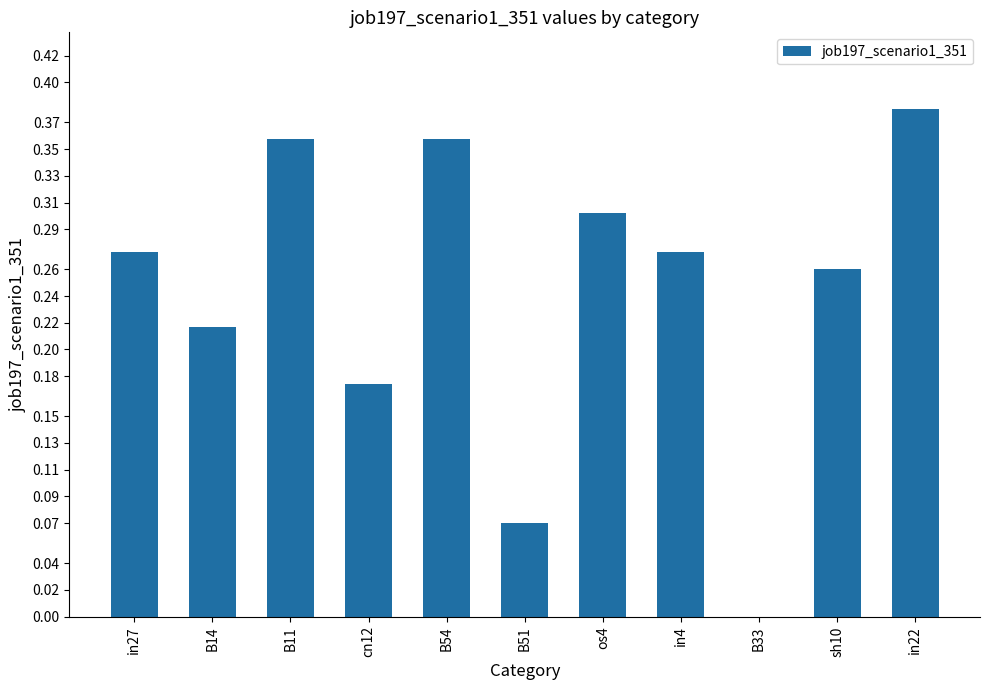

The chart shows a value of 0.0 at cn12. True or false?

False